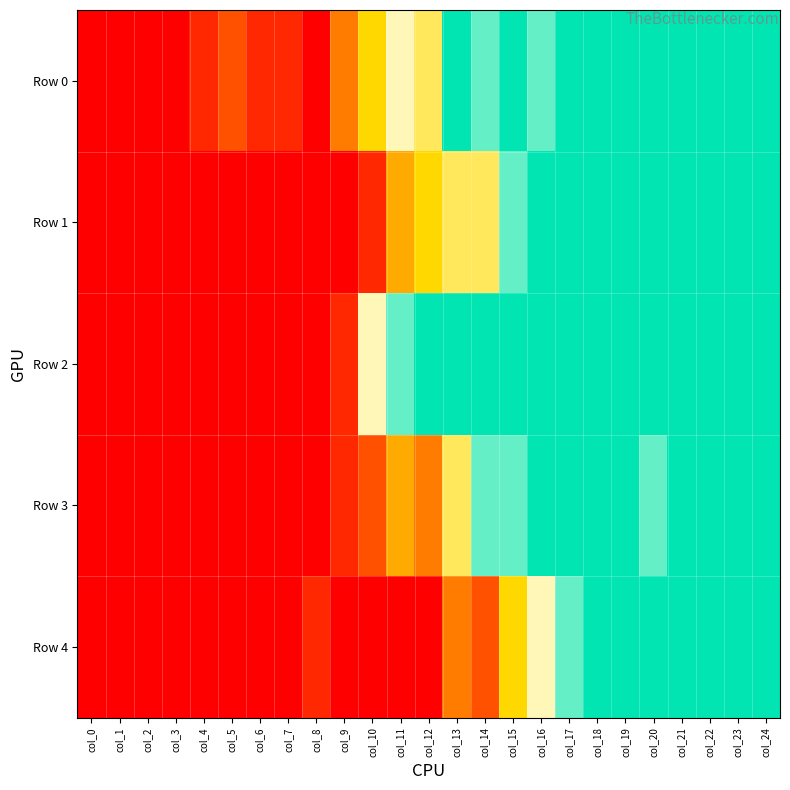

What is the spread (max minus min) of values at col_12?

10